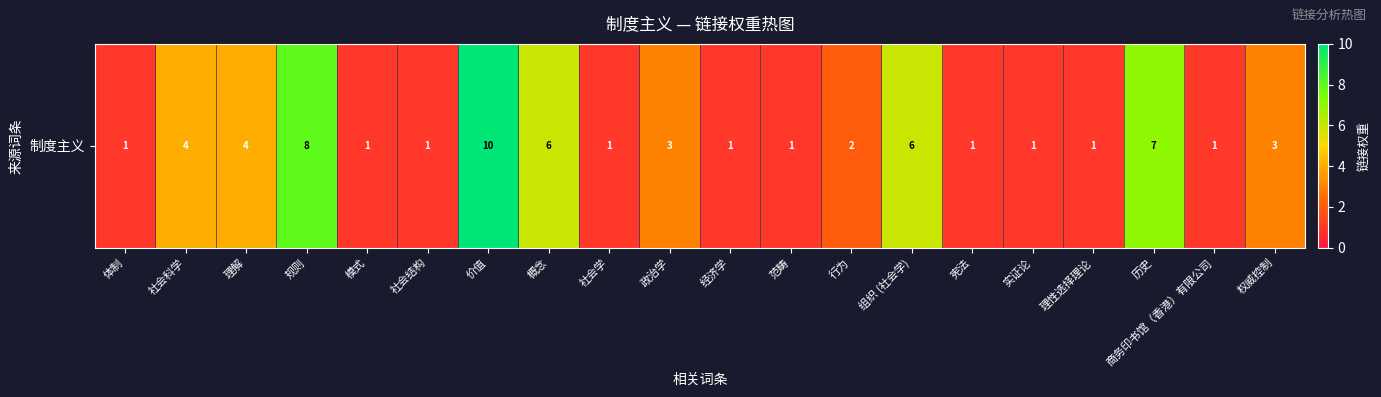

What is the difference between the second highest and second lowest values?

7